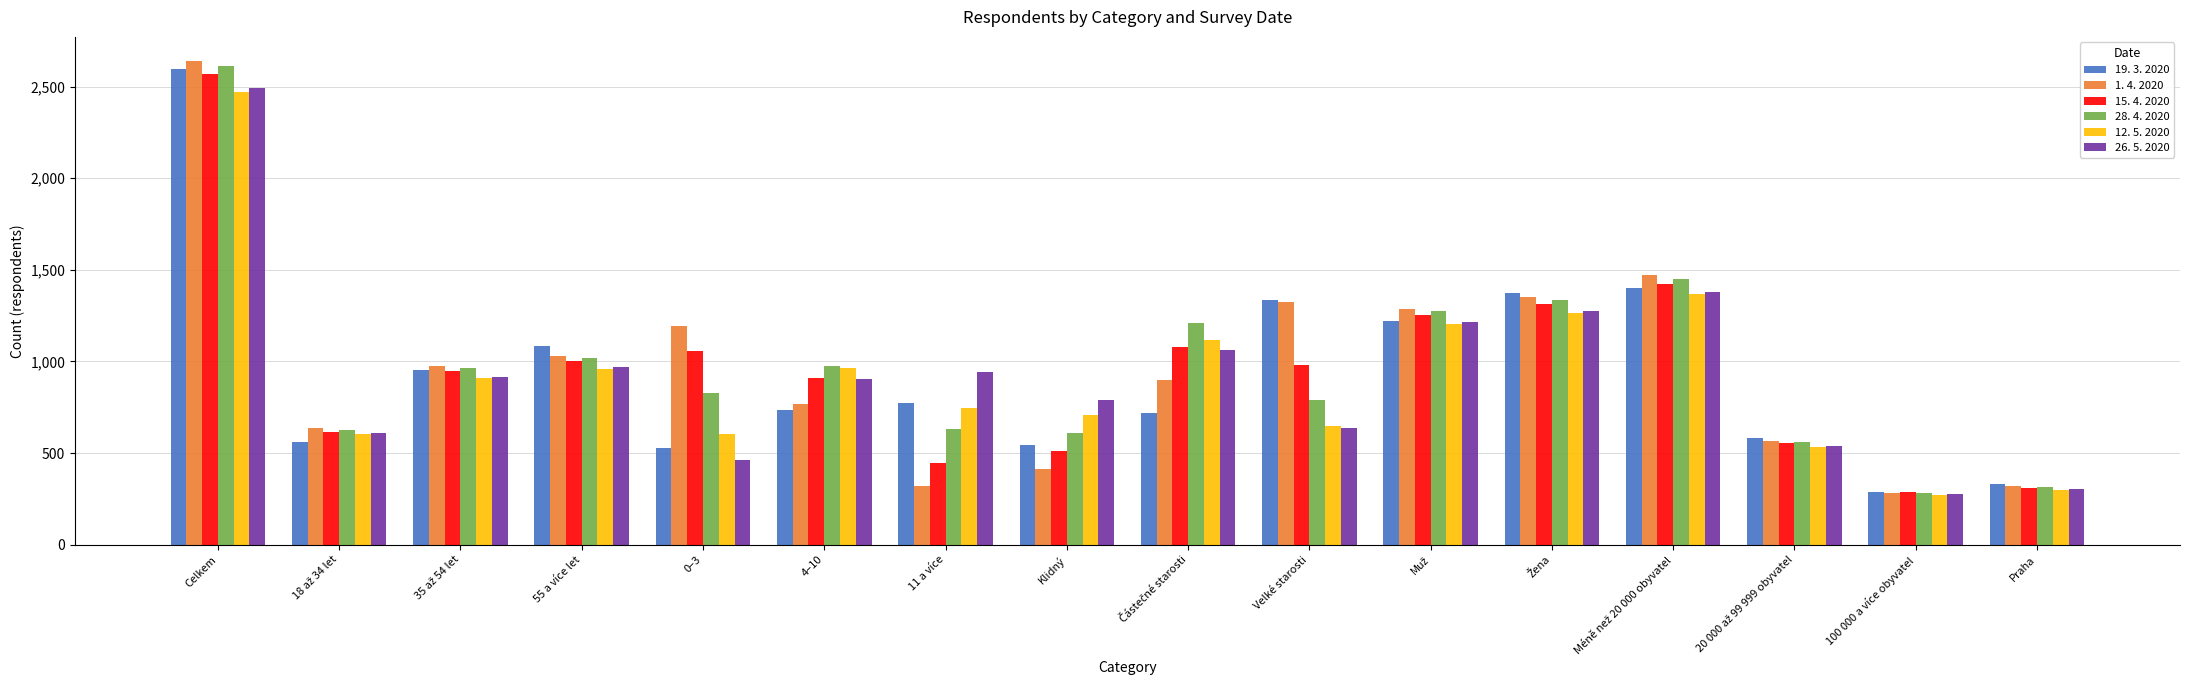

True or false: 15. 4. 2020 has a value of 980 at Velké starosti.

True